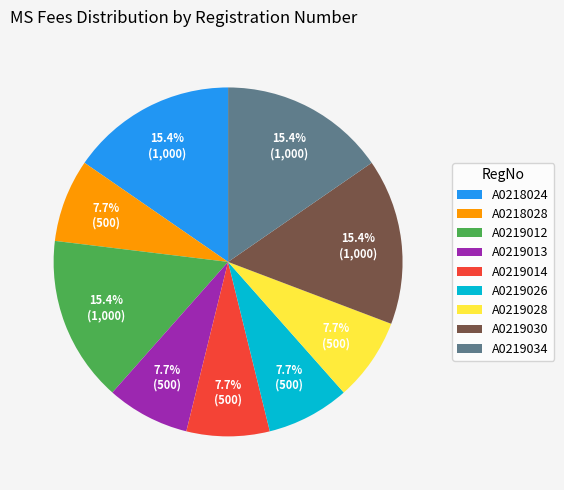

To the nearest percent, what portion does A0219030 represent?

15%